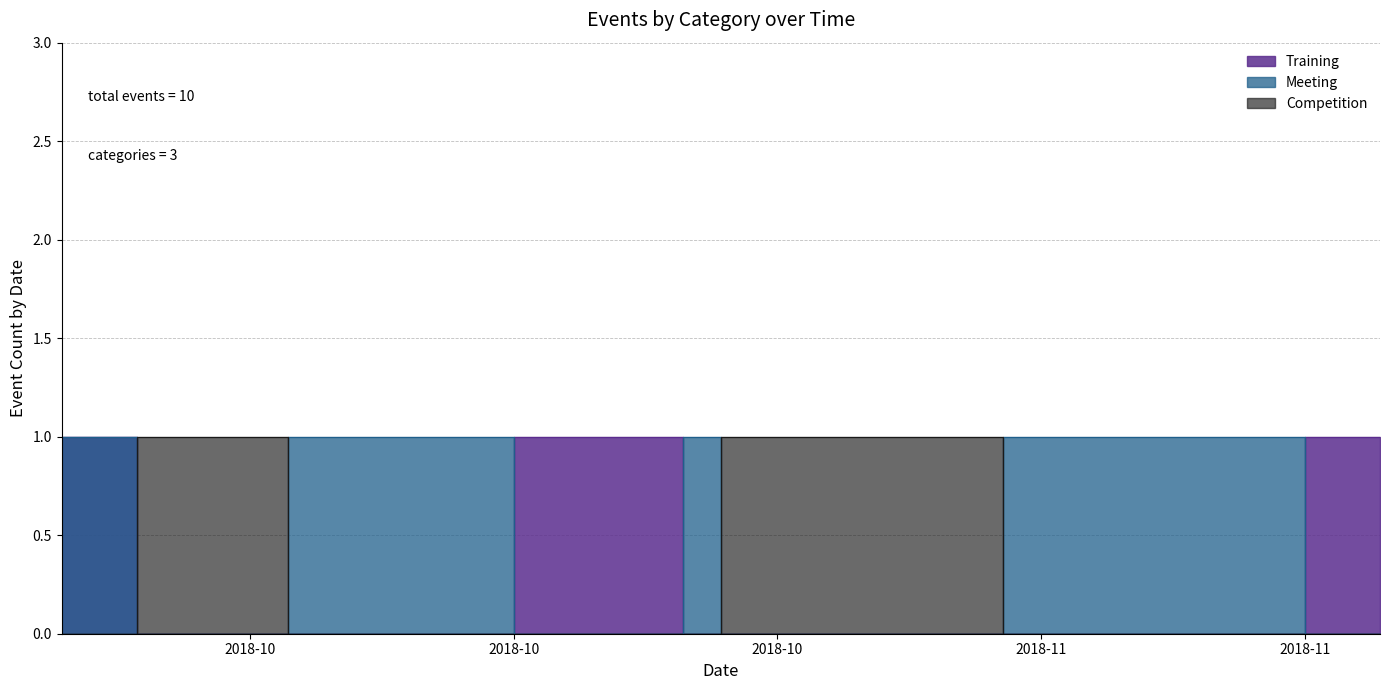

What are all the series names shown in the legend?

Training, Meeting, Competition